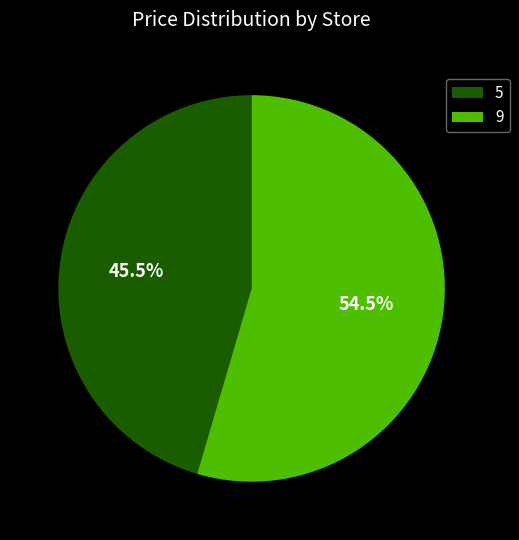

Which slice is the smallest?

5